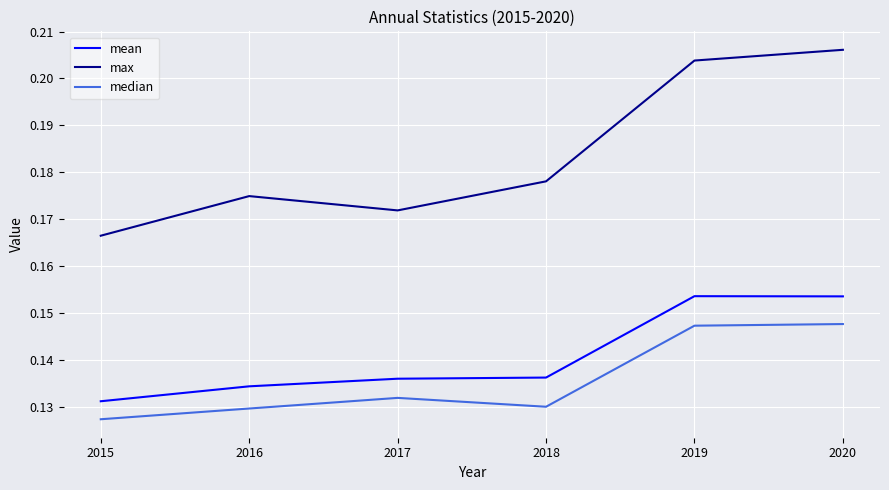

True or false: mean and max intersect in this chart.

False